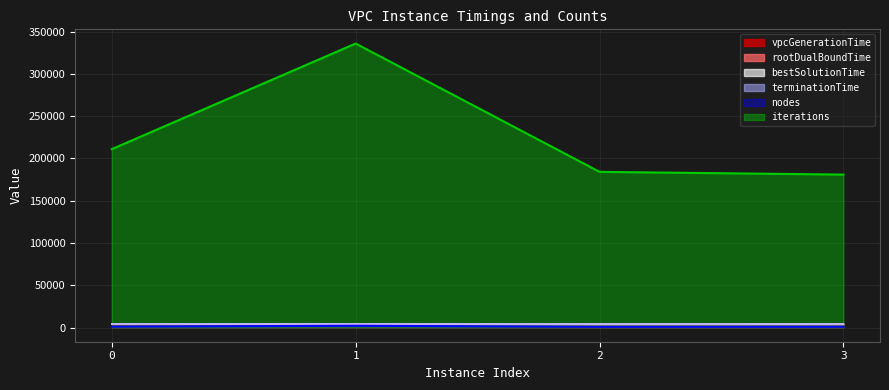

What is the minimum value for vpcGenerationTime?

4039.9